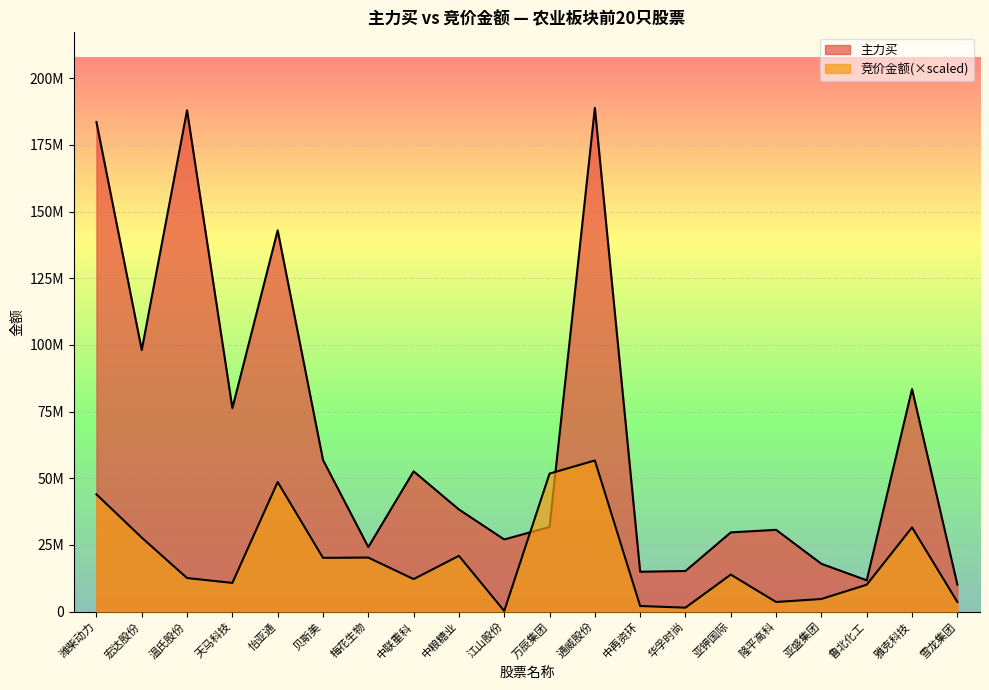

Count the number of data series in this chart.

2